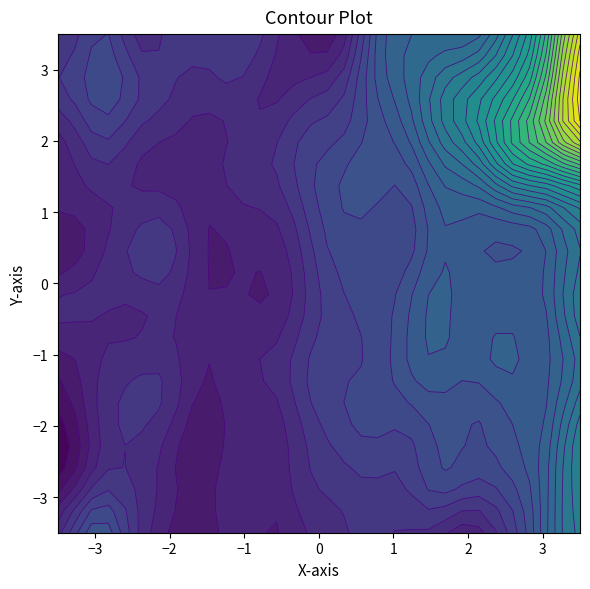

Reading left to right, transcribe all the data shown in this chart.

row_0: 0=20.9	1=23.3	2=23.9	3=23.5	4=21.0	5=22.2	6=21.8	7=22.0	8=20.2	9=22.0	10=22.2	11=22.4	12=21.5	13=21.6	14=22.7	15=22.0	16=21.0	17=22.4	18=22.9	19=22.3	20=21.0	21=22.6	22=22.1	23=21.2	24=20.3	25=22.0	26=21.7	27=22.4	28=21.2	29=23.4	30=23.8	31=22.0
row_1: 0=23.1	1=20.5	2=22.1	3=23.1	4=22.7	5=21.0	6=21.7	7=23.5	8=22.3	9=21.0	10=22.4	11=22.2	12=22.1	13=20.8	14=21.7	15=22.2	16=22.9	17=21.1	18=21.3	19=22.9	20=22.7	21=21.1	22=22.7	23=23.8	24=21.9	25=22.2	26=22.1	27=23.4	28=22.8	29=21.7	30=23.1	31=24.4
row_2: 0=20.2	1=23.2	2=22.6	3=22.6	4=21.1	5=23.2	6=22.4	7=21.7	8=21.4	9=21.8	10=22.8	11=22.4	12=20.7	13=22.8	14=22.5	15=23.0	16=21.2	17=22.8	18=22.8	19=22.4	20=21.1	21=22.4	22=22.9	23=22.5	24=21.7	25=22.6	26=21.6	27=22.5	28=20.2	29=23.5	30=23.3	31=22.8
row_3: 0=22.0	1=20.6	2=20.8	3=22.6	4=22.4	5=21.0	6=22.0	7=21.8	8=21.2	9=21.2	10=22.0	11=22.6	12=22.0	13=21.1	14=21.6	15=22.2	16=22.6	17=21.1	18=21.8	19=22.6	20=22.6	21=21.2	22=23.4	23=22.5	24=23.4	25=22.0	26=22.8	27=22.7	28=24.4	29=21.6	30=22.3	31=23.4
row_4: 0=20.9	1=21.6	2=22.8	3=22.4	4=21.1	5=22.4	6=22.6	7=22.1	8=20.6	9=22.6	10=22.4	11=21.8	12=21.1	13=22.6	14=22.8	15=21.6	16=21.4	17=23.4	18=22.6	19=22.5	20=21.1	21=22.1	22=22.7	23=22.3	24=21.8	25=22.0	26=22.5	27=22.5	28=22.1	29=22.0	30=24.2	31=24.1
row_5: 0=22.6	1=20.5	2=21.8	3=23.2	4=22.9	5=21.7	6=21.8	7=22.5	8=22.3	9=20.6	10=21.7	11=22.9	12=22.4	13=20.4	14=22.1	15=22.3	16=23.1	17=21.4	18=21.9	19=23.6	20=23.2	21=21.5	22=21.9	23=23.3	24=23.3	25=21.4	26=22.6	27=22.8	28=23.3	29=20.5	30=21.9	31=23.6
row_6: 0=20.5	1=22.4	2=22.3	3=21.7	4=21.4	5=22.6	6=22.3	7=22.3	8=21.1	9=21.7	10=22.5	11=22.1	12=21.1	13=21.8	14=23.0	15=21.9	16=21.7	17=23.0	18=22.9	19=21.9	20=21.5	21=22.3	22=22.9	23=22.7	24=21.3	25=22.1	26=22.9	27=22.3	28=22.0	29=23.5	30=22.6	31=23.9
row_7: 0=22.7	1=21.4	2=22.1	3=22.6	4=21.8	5=22.2	6=22.6	7=22.9	8=22.3	9=21.1	10=22.0	11=22.2	12=22.2	13=21.7	14=22.1	15=22.5	16=23.2	17=21.6	18=21.7	19=22.3	20=23.6	21=22.1	22=22.5	23=22.4	24=23.5	25=21.3	26=22.4	27=22.9	28=23.8	29=20.9	30=22.4	31=23.2
row_8: 0=20.9	1=21.9	2=22.2	3=22.4	4=21.5	5=22.2	6=22.3	7=22.0	8=21.2	9=21.6	10=22.6	11=22.2	12=21.6	13=22.5	14=22.2	15=22.1	16=22.1	17=22.8	18=22.4	19=22.2	20=21.6	21=23.7	22=23.5	23=22.0	24=22.1	25=23.4	26=23.4	27=23.2	28=21.3	29=23.0	30=23.0	31=22.1
row_9: 0=22.8	1=21.0	2=20.9	3=23.1	4=22.6	5=21.3	6=22.0	7=22.0	8=22.1	9=21.5	10=21.6	11=22.8	12=22.2	13=21.4	14=22.0	15=22.3	16=22.6	17=21.7	18=22.0	19=22.6	20=22.4	21=22.0	22=22.9	23=22.9	24=23.1	25=21.7	26=22.9	27=23.3	28=23.3	29=20.7	30=22.6	31=24.1
row_10: 0=21.8	1=23.1	2=21.9	3=21.5	4=20.9	5=21.6	6=23.0	7=22.2	8=21.3	9=22.4	10=22.3	11=21.8	12=21.0	13=21.9	14=22.5	15=22.3	16=21.7	17=22.7	18=22.4	19=22.4	20=21.6	21=22.2	22=23.2	23=22.7	24=21.4	25=22.3	26=22.3	27=23.1	28=20.8	29=22.8	30=23.7	31=22.6
row_11: 0=22.7	1=21.9	2=22.3	3=22.3	4=22.4	5=21.4	6=21.4	7=22.1	8=22.6	9=20.8	10=21.9	11=22.0	12=22.5	13=21.0	14=21.4	15=22.4	16=22.3	17=21.7	18=22.9	19=22.4	20=23.2	21=22.4	22=22.8	23=23.2	24=23.6	25=20.8	26=23.1	27=22.9	28=23.5	29=21.0	30=22.3	31=24.6
row_12: 0=21.1	1=21.9	2=22.9	3=22.1	4=21.7	5=22.6	6=23.1	7=22.8	8=20.8	9=22.2	10=22.3	11=21.9	12=21.2	13=22.2	14=22.5	15=21.9	16=22.3	17=23.1	18=22.0	19=21.9	20=22.0	21=22.9	22=22.5	23=23.1	24=21.7	25=23.1	26=23.0	27=23.1	28=20.9	29=24.0	30=23.0	31=22.4
row_13: 0=22.6	1=19.8	2=21.6	3=22.2	4=23.3	5=21.3	6=22.2	7=22.3	8=22.0	9=21.8	10=21.4	11=22.5	12=22.2	13=21.3	14=21.3	15=22.5	16=23.1	17=21.8	18=22.2	19=22.5	20=22.3	21=21.4	22=22.4	23=22.8	24=23.8	25=21.5	26=21.7	27=23.2	28=22.7	29=22.2	30=22.5	31=23.2
row_14: 0=20.8	1=23.2	2=21.8	3=21.5	4=21.2	5=22.9	6=22.8	7=22.7	8=21.5	9=21.8	10=21.6	11=22.2	12=21.8	13=22.3	14=22.1	15=22.2	16=21.8	17=23.1	18=22.7	19=22.2	20=21.4	21=22.4	22=22.8	23=22.5	24=21.3	25=23.2	26=22.2	27=22.2	28=21.1	29=22.5	30=23.0	31=22.8
row_15: 0=22.8	1=21.0	2=22.2	3=22.6	4=22.3	5=21.3	6=22.4	7=22.2	8=22.2	9=21.1	10=21.5	11=22.5	12=22.2	13=21.0	14=22.1	15=22.4	16=22.8	17=21.6	18=22.4	19=23.0	20=22.8	21=21.0	22=23.4	23=23.8	24=23.2	25=21.8	26=22.3	27=22.8	28=23.2	29=21.2	30=22.6	31=24.1
row_16: 0=21.9	1=22.3	2=21.9	3=22.3	4=20.6	5=22.7	6=21.7	7=21.9	8=21.1	9=22.4	10=22.7	11=22.4	12=20.9	13=22.7	14=22.1	15=22.7	16=22.4	17=22.5	18=22.5	19=23.5	20=20.7	21=22.4	22=23.3	23=22.2	24=22.2	25=22.3	26=23.6	27=23.2	28=23.0	29=23.4	30=24.3	31=22.1
row_17: 0=23.1	1=20.5	2=21.9	3=23.0	4=22.8	5=21.0	6=21.7	7=21.9	8=22.5	9=21.4	10=22.0	11=22.7	12=22.8	13=21.7	14=21.9	15=22.5	16=22.8	17=22.0	18=22.8	19=23.1	20=22.8	21=21.1	22=22.6	23=23.2	24=22.9	25=22.2	26=22.5	27=25.4	28=24.3	29=22.1	30=22.2	31=24.3
row_18: 0=20.2	1=22.9	2=22.7	3=22.7	4=21.0	5=22.2	6=22.3	7=22.3	8=20.9	9=22.4	10=22.4	11=21.7	12=21.4	13=22.2	14=23.0	15=22.0	16=21.3	17=22.7	18=22.6	19=22.3	20=21.7	21=23.2	22=23.8	23=23.2	24=21.8	25=24.4	26=23.9	27=24.1	28=24.1	29=25.4	30=25.8	31=25.4
row_19: 0=22.8	1=21.1	2=21.8	3=22.7	4=22.7	5=21.2	6=22.2	7=22.3	8=22.5	9=21.1	10=21.2	11=22.1	12=22.3	13=21.5	14=22.3	15=22.9	16=22.7	17=21.4	18=21.4	19=23.3	20=23.0	21=21.4	22=22.9	23=23.8	24=23.8	25=22.7	26=23.8	27=24.6	28=25.1	29=22.5	30=25.9	31=27.3
row_20: 0=20.5	1=23.7	2=22.7	3=24.0	4=20.5	5=22.3	6=22.9	7=22.2	8=21.2	9=22.7	10=22.7	11=22.5	12=20.9	13=22.4	14=21.8	15=21.9	16=22.2	17=22.4	18=22.6	19=22.7	20=21.7	21=23.2	22=23.4	23=22.9	24=22.3	25=23.9	26=23.1	27=22.5	28=22.4	29=24.7	30=24.1	31=24.0
row_21: 0=24.9	1=20.8	2=20.8	3=23.4	4=23.9	5=21.6	6=22.6	7=22.3	8=22.0	9=21.6	10=22.3	11=22.4	12=22.1	13=20.8	14=21.9	15=22.3	16=22.7	17=21.5	18=22.1	19=23.2	20=23.5	21=21.7	22=23.0	23=23.6	24=24.8	25=22.6	26=23.4	27=23.6	28=24.5	29=22.1	30=23.4	31=26.4
row_22: 0=20.5	1=22.3	2=23.5	3=23.0	4=20.8	5=21.8	6=23.0	7=21.2	8=20.7	9=22.7	10=23.2	11=22.0	12=21.8	13=22.2	14=22.6	15=21.6	16=20.5	17=22.4	18=22.9	19=23.1	20=22.2	21=22.9	22=23.4	23=22.3	24=21.1	25=23.8	26=23.7	27=23.8	28=23.4	29=23.0	30=28.0	31=26.1
row_23: 0=23.1	1=20.8	2=21.9	3=23.8	4=22.2	5=20.2	6=22.0	7=23.6	8=23.4	9=21.2	10=21.5	11=22.5	12=23.4	13=21.1	14=21.6	15=22.4	16=21.9	17=20.3	18=22.1	19=22.9	20=23.5	21=21.9	22=22.2	23=23.6	24=22.7	25=21.1	26=22.4	27=22.9	28=24.4	29=20.7	30=24.7	31=24.2